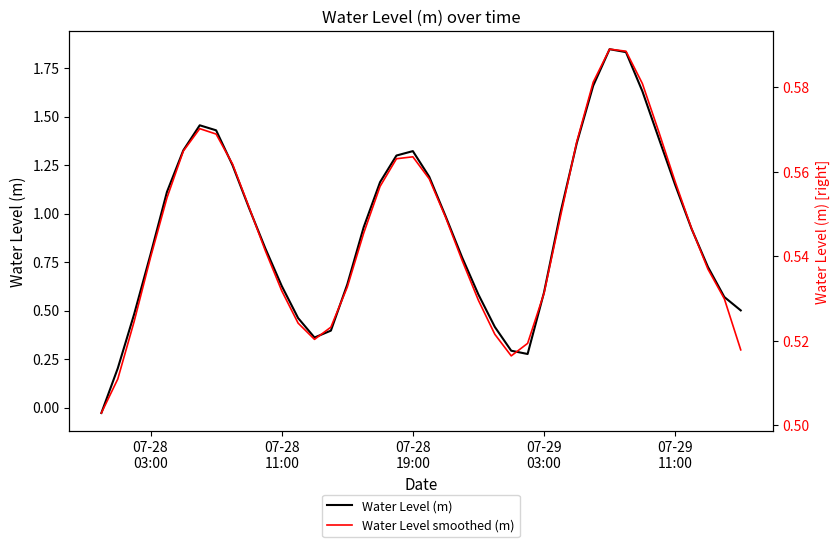

What is the difference between the maximum and second lowest values in the Water Level (m) series?

1.6